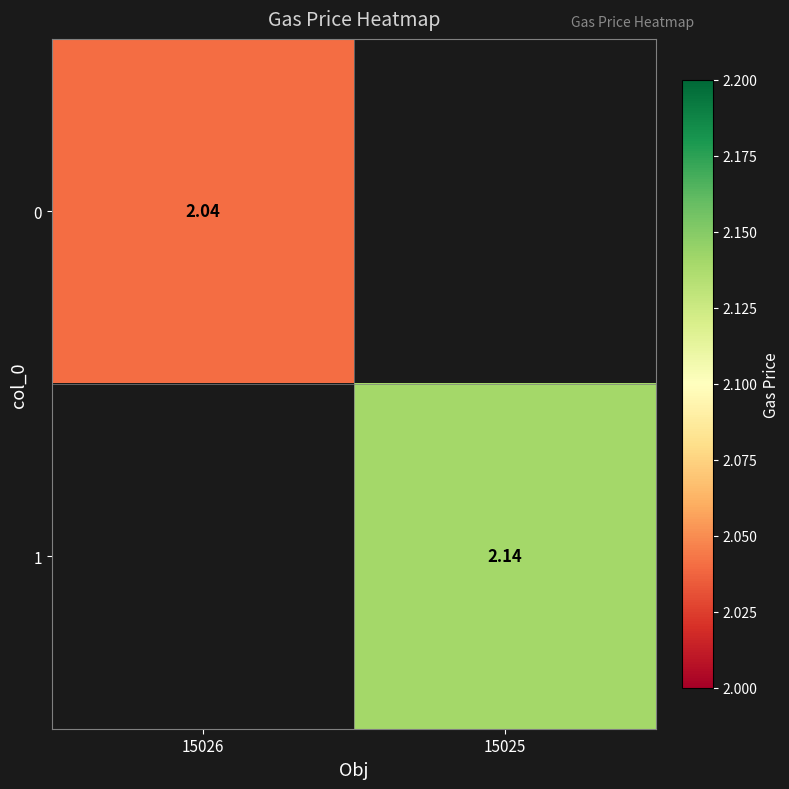

True or false: 0 has a value of 3.0 at 15026.

False